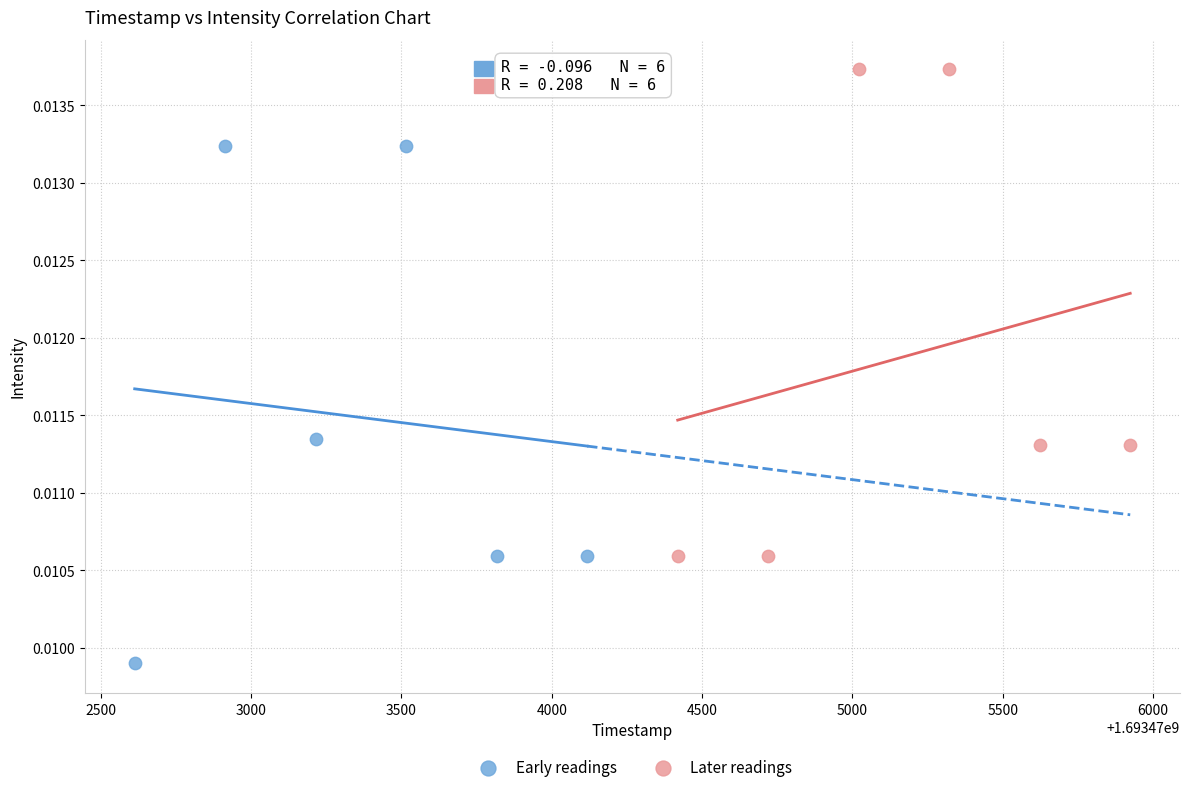

Which series reaches the maximum Y coordinate?

Later readings